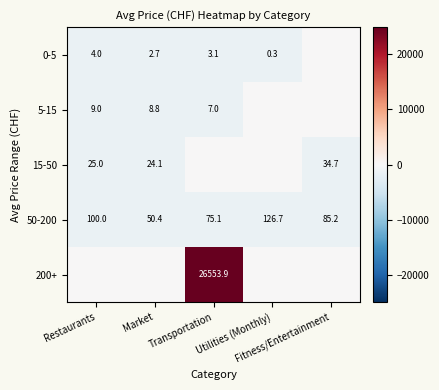

What is the difference between the maximum and minimum values in the 50-200 series?

76.3